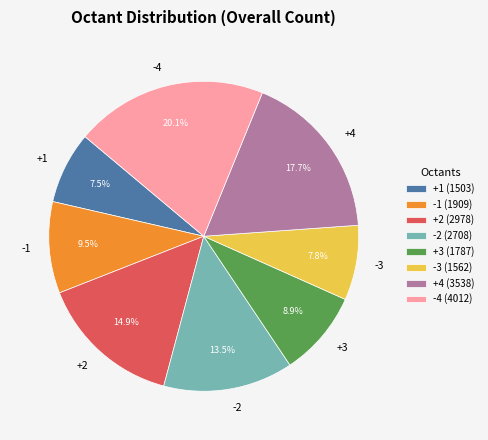

Count the number of slices in the pie.

8